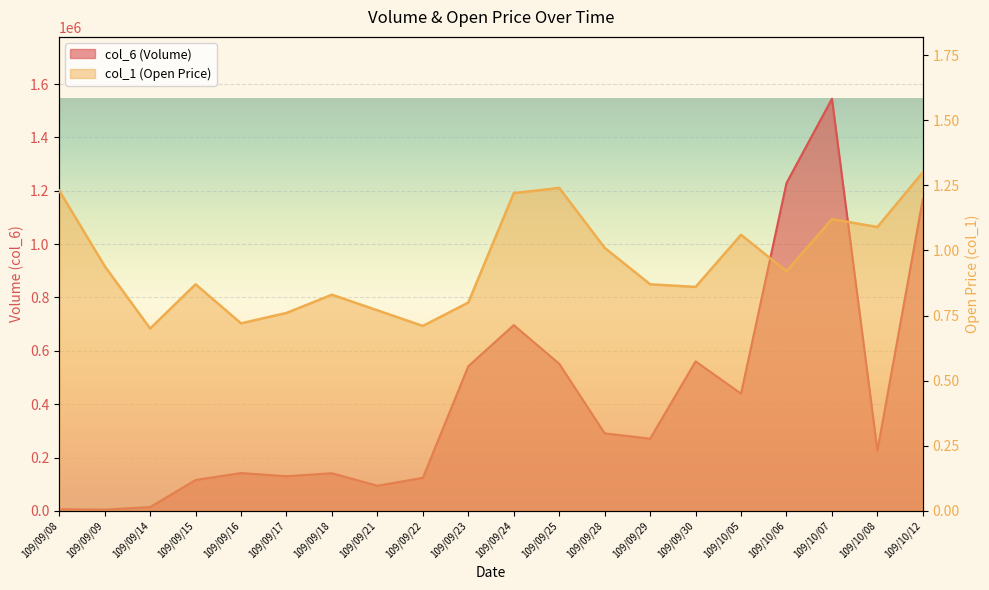

Which category has the highest value in the col_1 series?

109/10/12